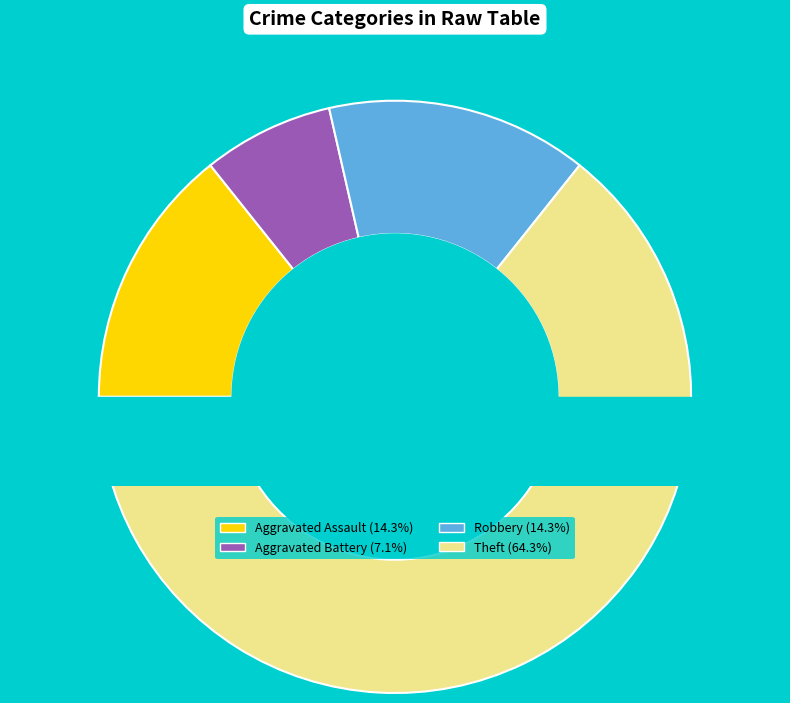

Combined, do Aggravated Assault and Aggravated Battery account for over 50%?

No